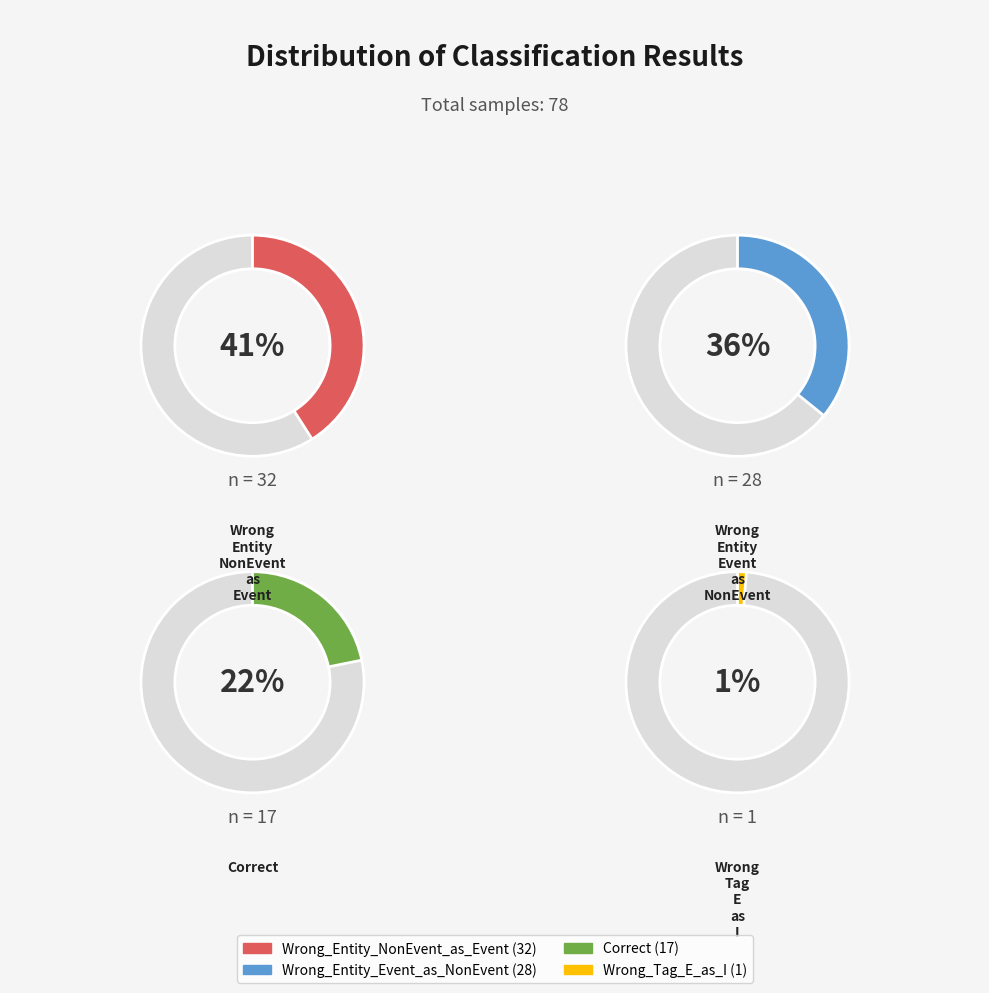

Do Wrong_Entity_Event_as_NonEvent and Wrong_Tag_E_as_I together represent more than half of the pie?

No